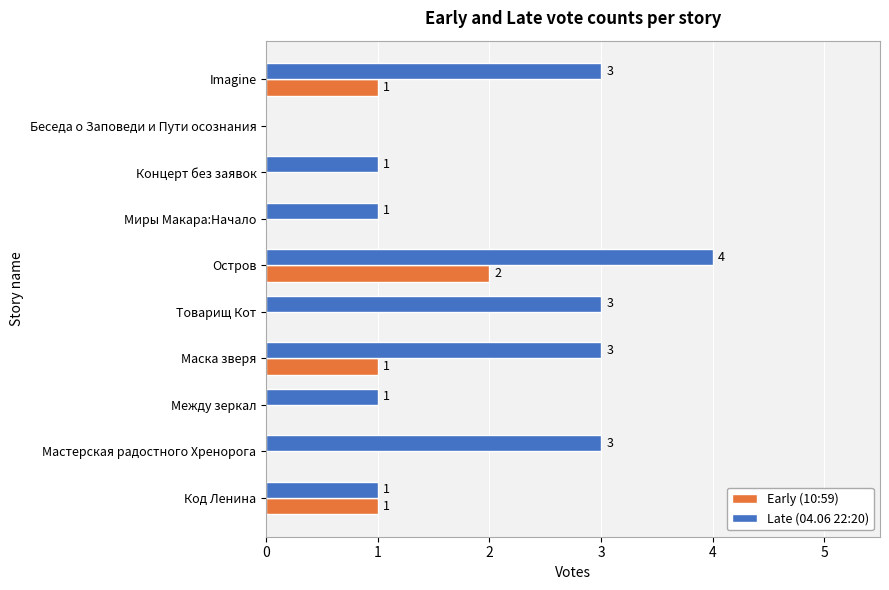

How many values in Late (04.06 22:20) are above zero?

9